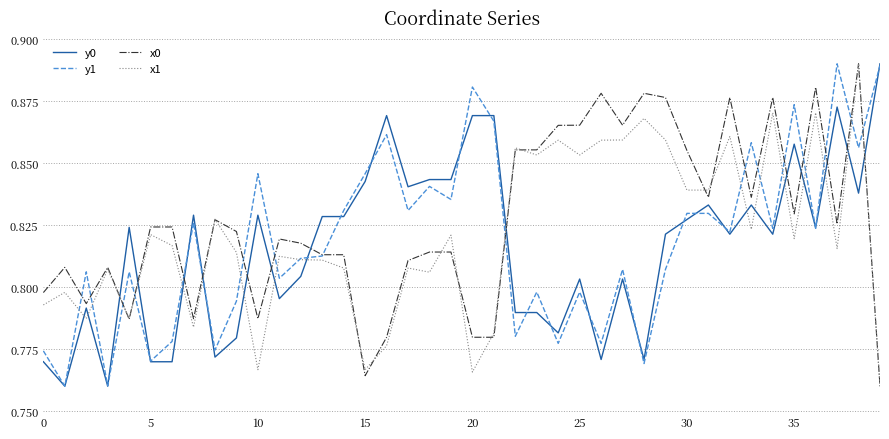

Does the chart have visible grid lines?

Yes